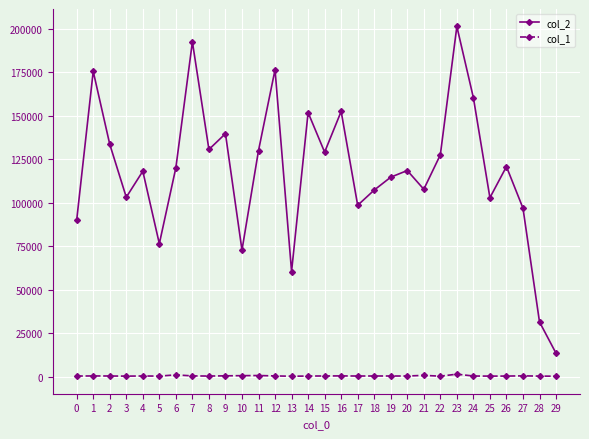

What are all the series names shown in the legend?

col_2, col_1